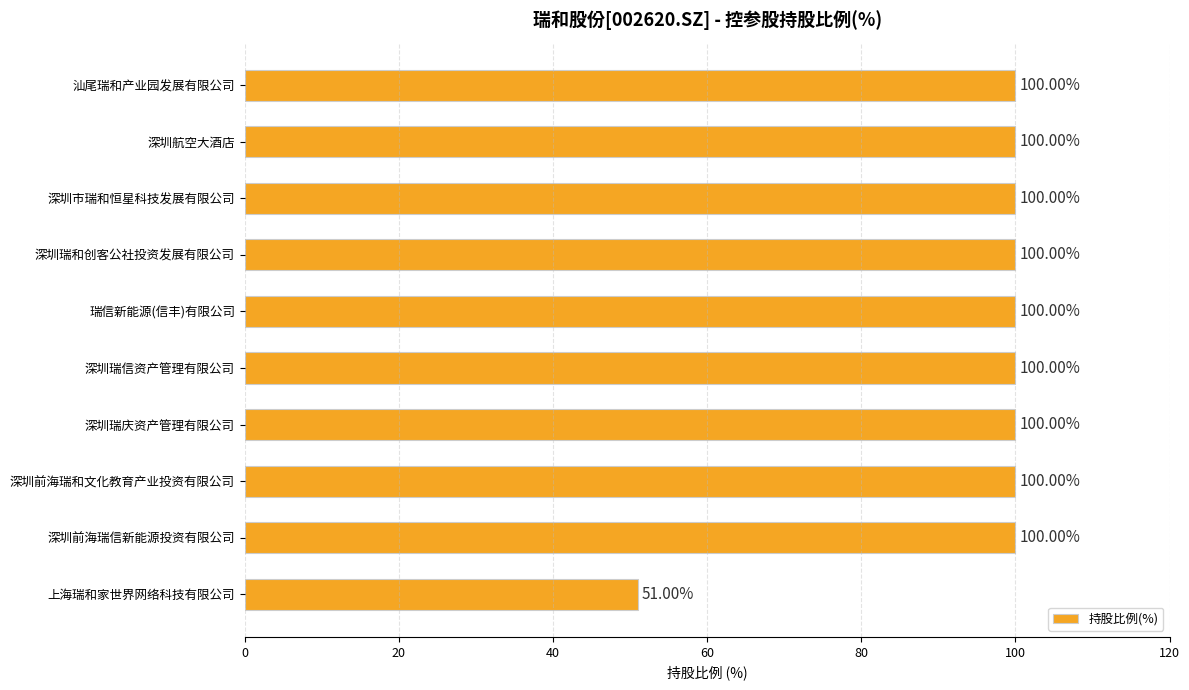

What is the ratio of the value at 深圳市瑞和恒星科技发展有限公司 to the value at 深圳瑞信资产管理有限公司?

1.0